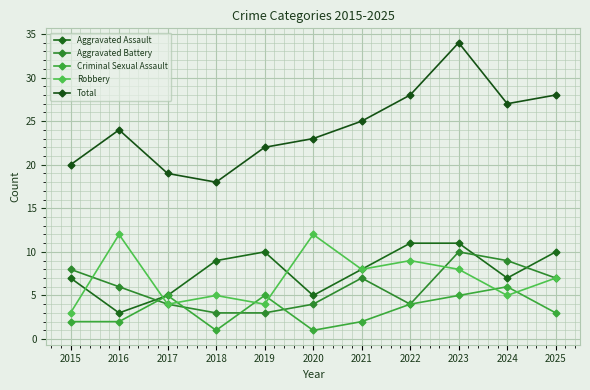

Does the chart display data point markers on the line(s)?

Yes